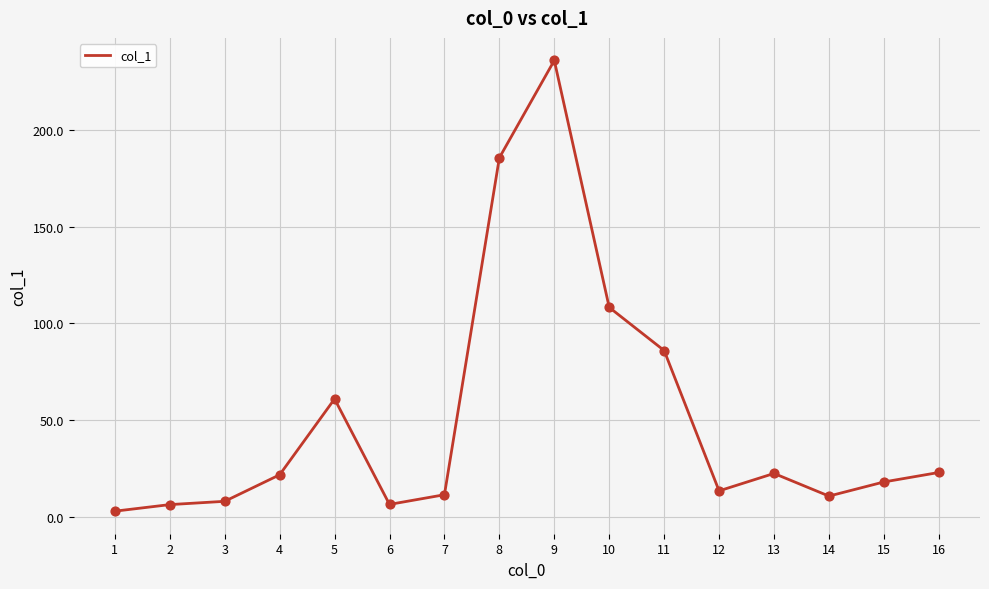

What is the change in value from 11 to 14?

-75.2